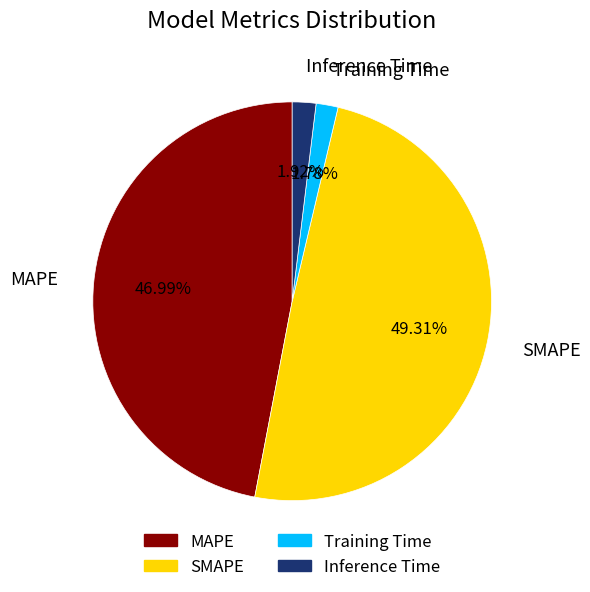

To the nearest percent, what is the difference between the Training Time and MAPE slice percentages?

45%